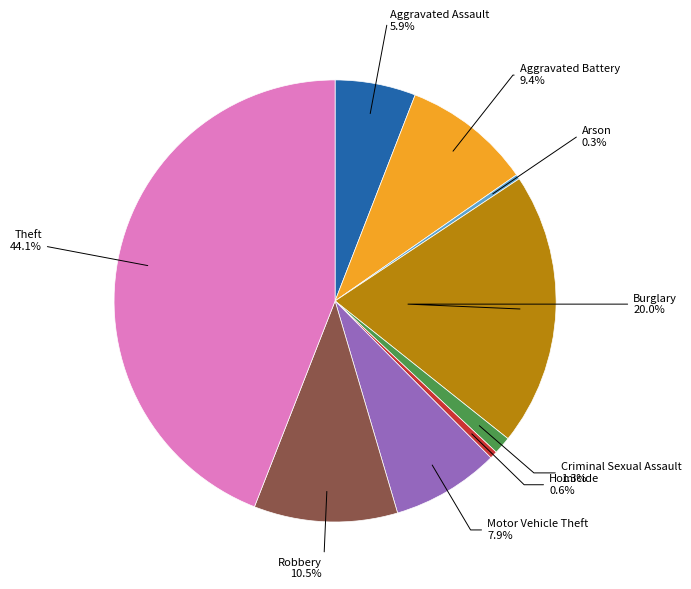

Between Arson and Motor Vehicle Theft, which is larger?

Motor Vehicle Theft